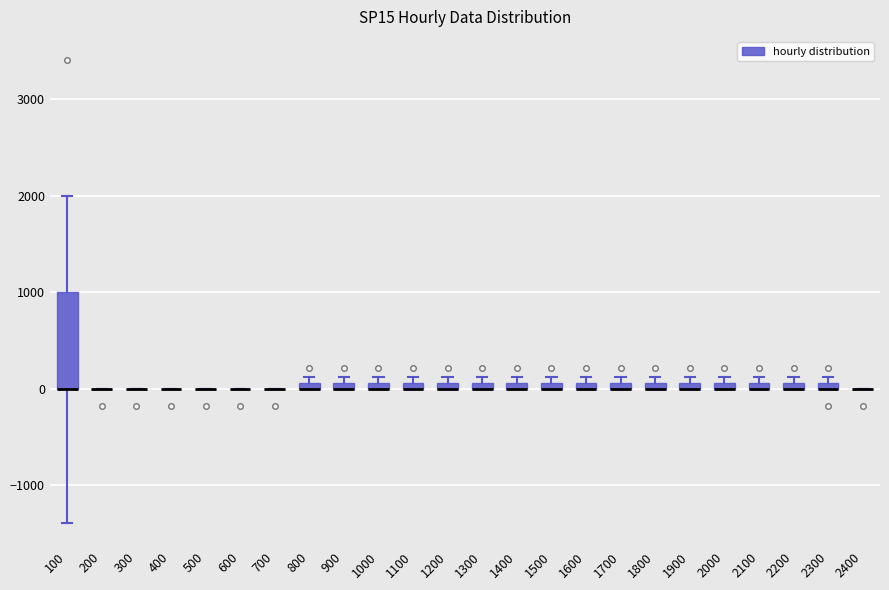

Which box is the tallest, from its lower edge to its upper edge?

100